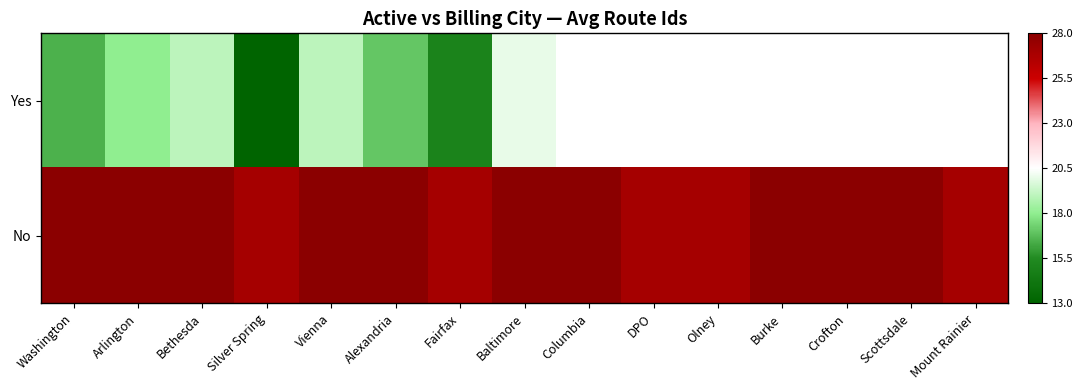

At which label is Yes closest to 16?

Washington